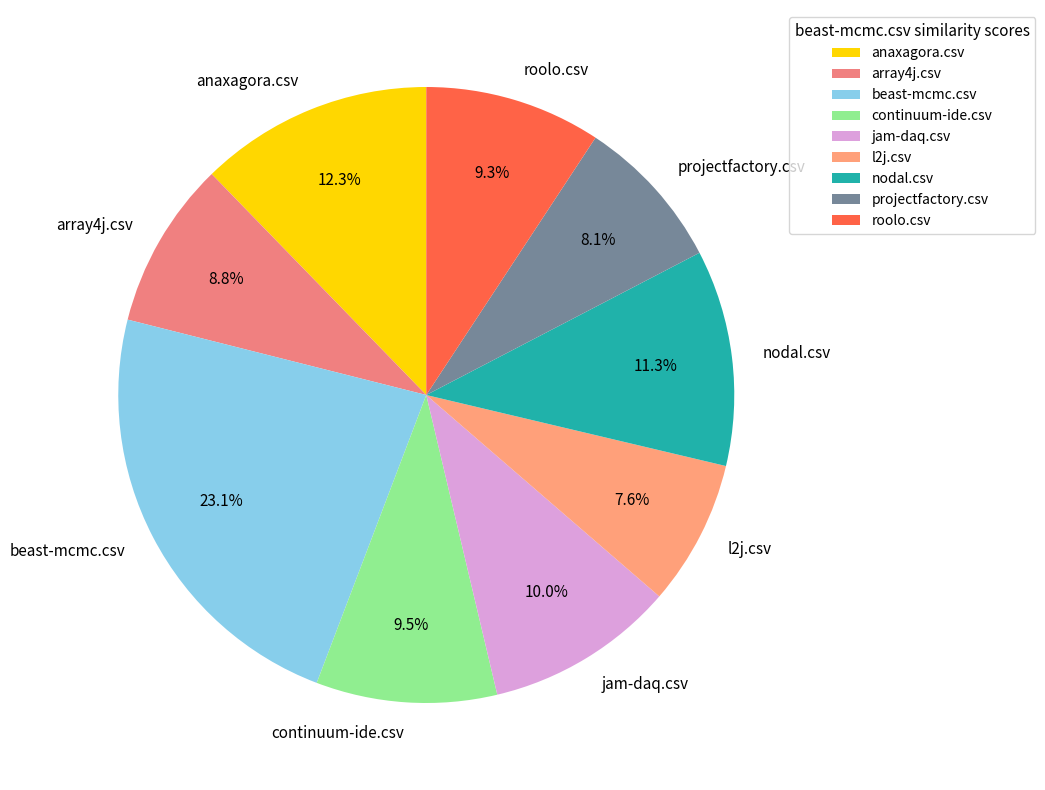

Which has a higher value, anaxagora.csv or jam-daq.csv?

anaxagora.csv